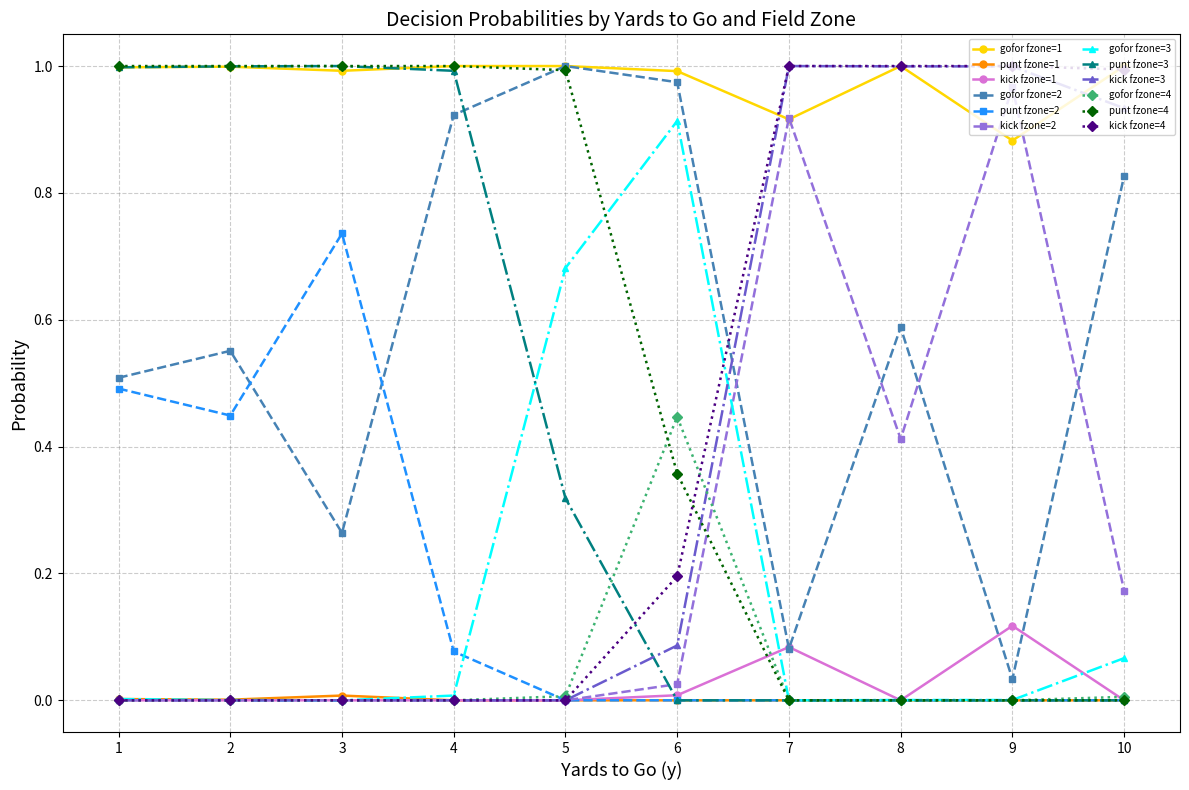

What is the total value across all series at 5?

4.0